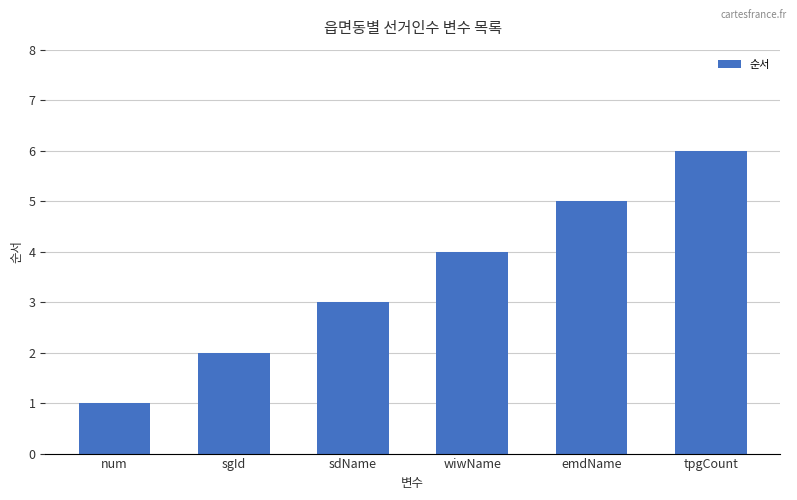

Does the chart contain stacked bars?

No